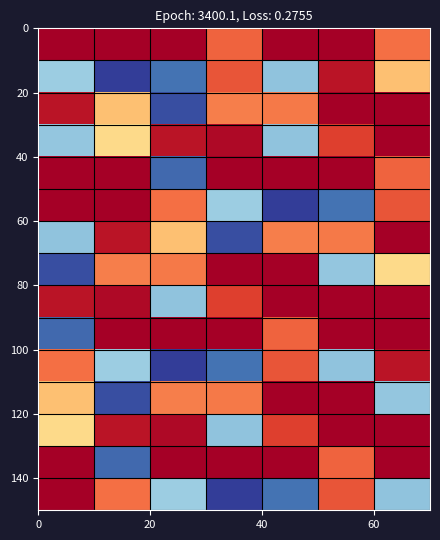

At how many categories does at least one series exceed 0?

7